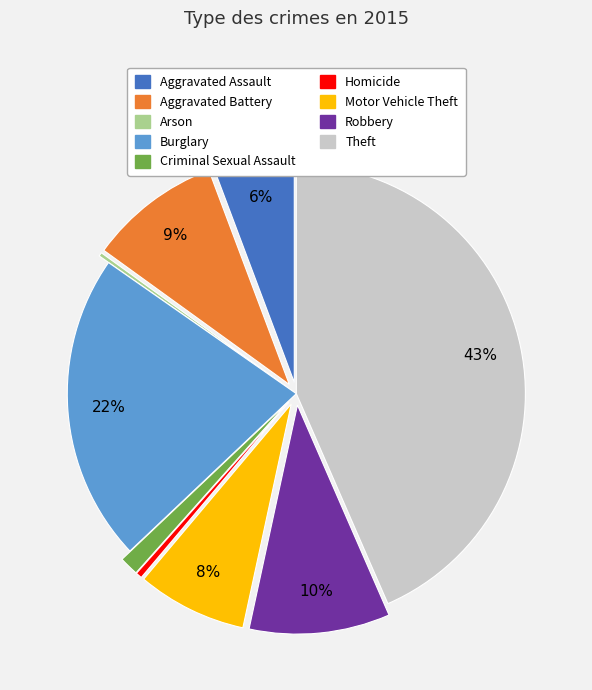

What is the largest slice in the pie chart?

Theft